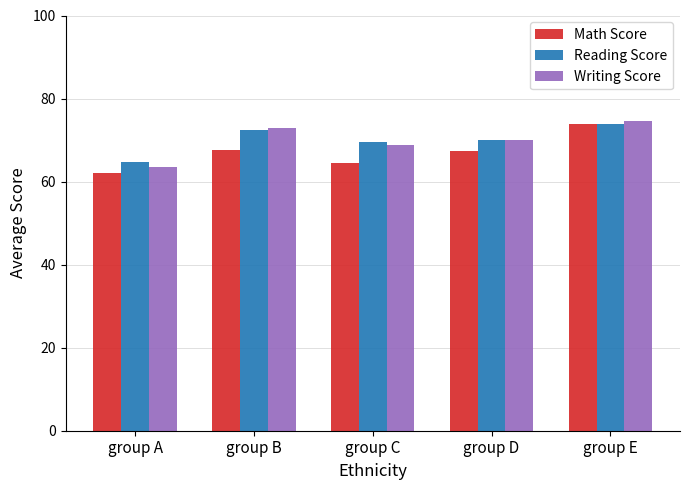

Where does the Reading Score series first go above 70?

group B